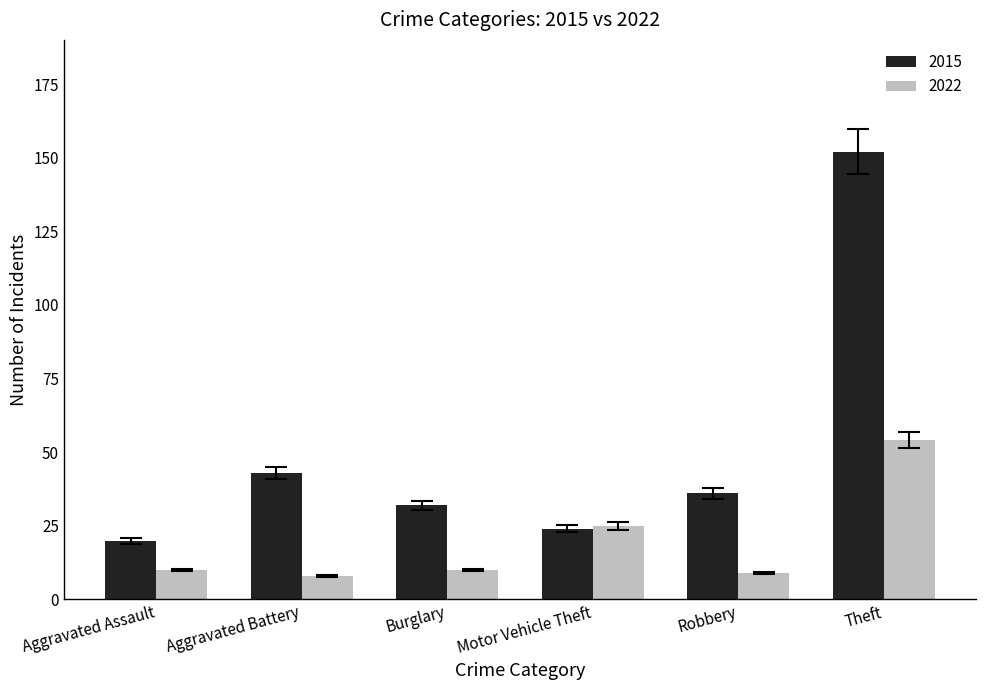

How many categories are shown in the chart?

6